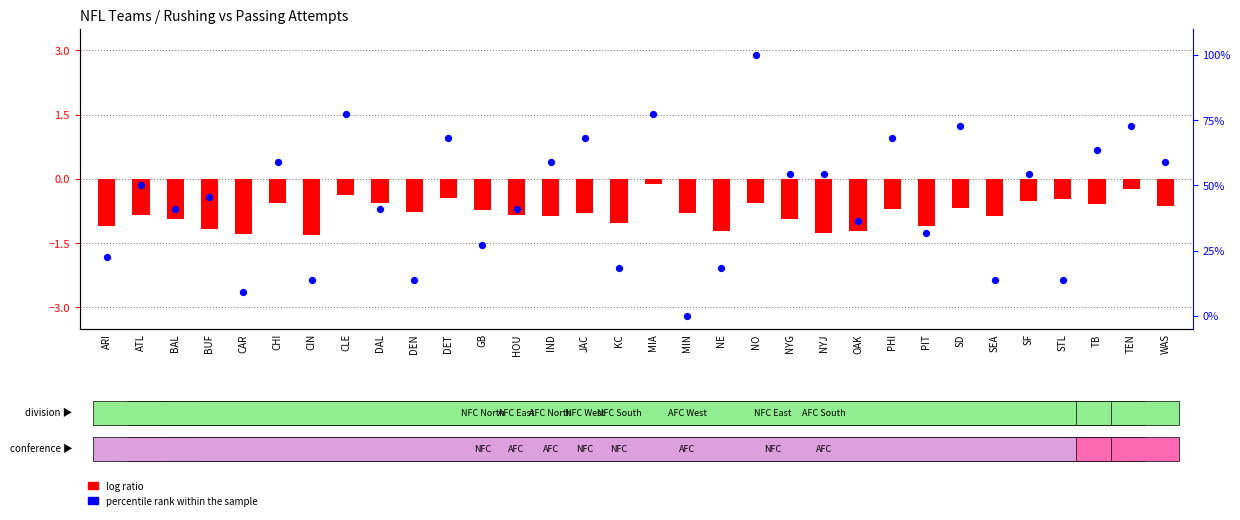

At which category is the sum across all series the highest?

NO